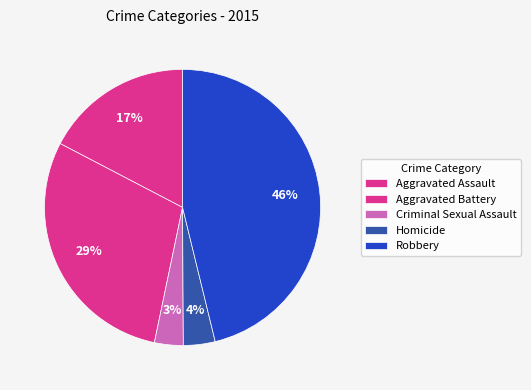

How many segments does this pie chart have?

5